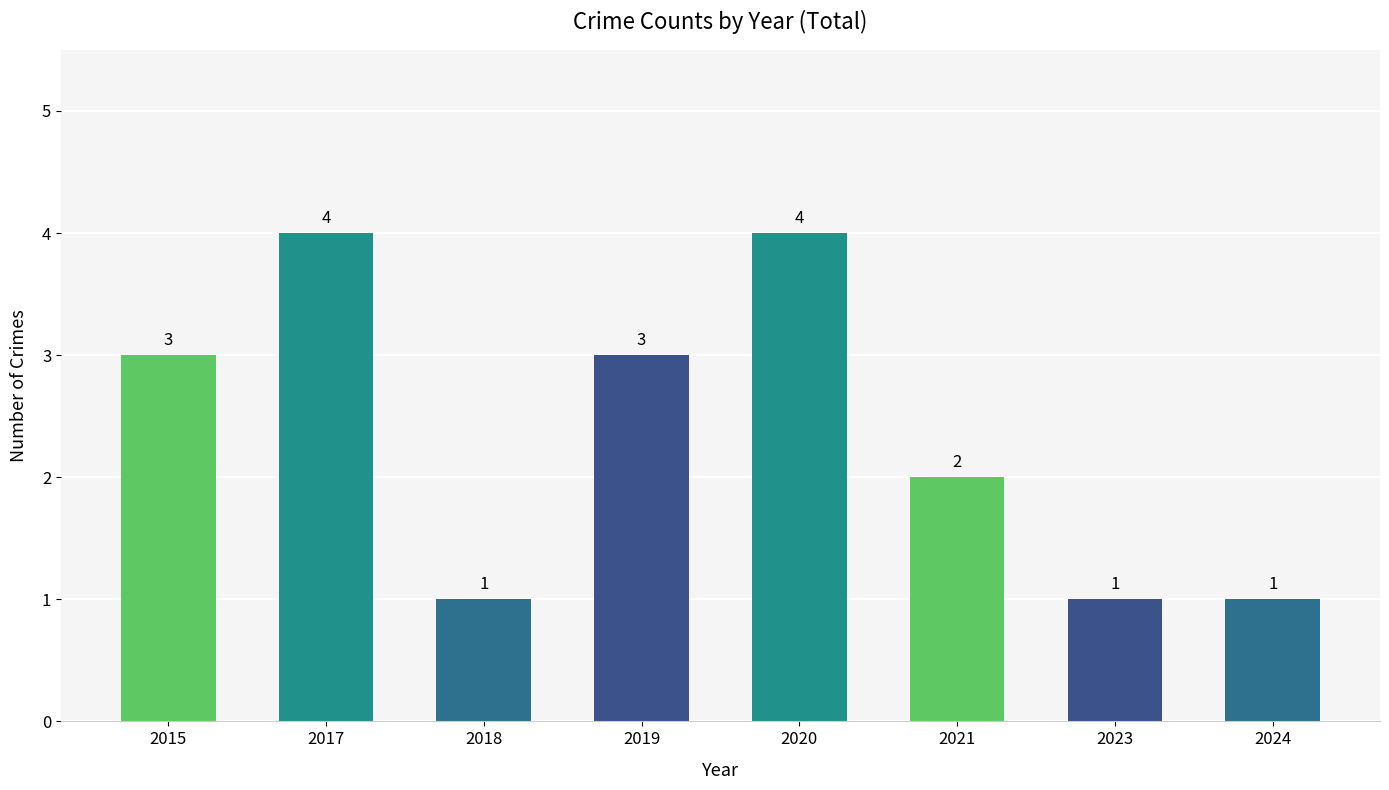

What is the greatest value displayed?

4